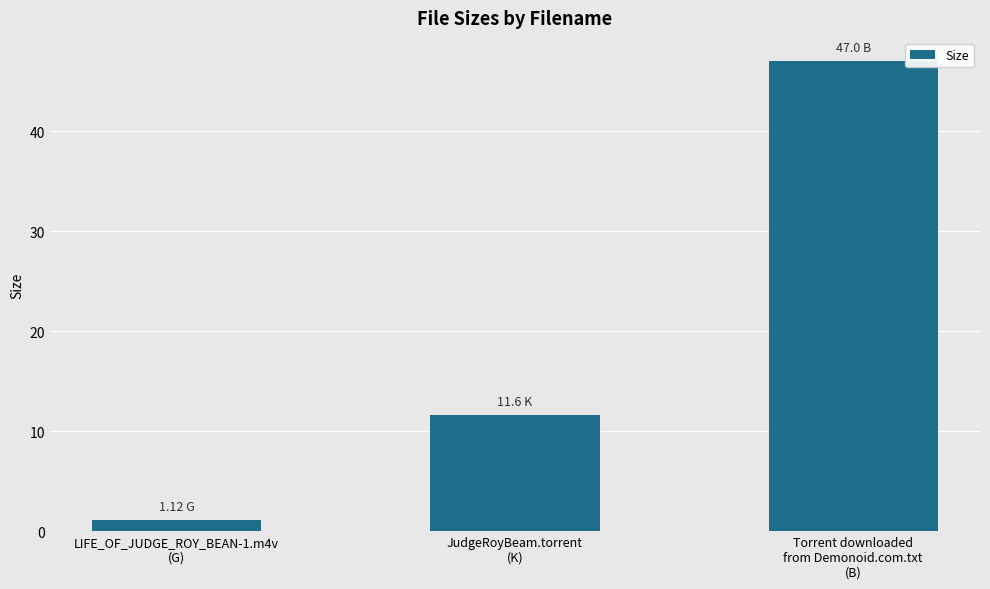

The chart shows a value of 16.2 at JudgeRoyBeam.torrent
(K). True or false?

False